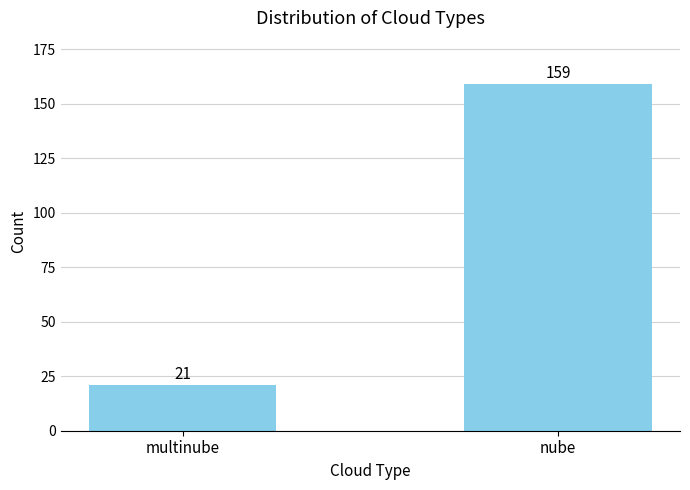

What is the maximum value shown in the chart?

159